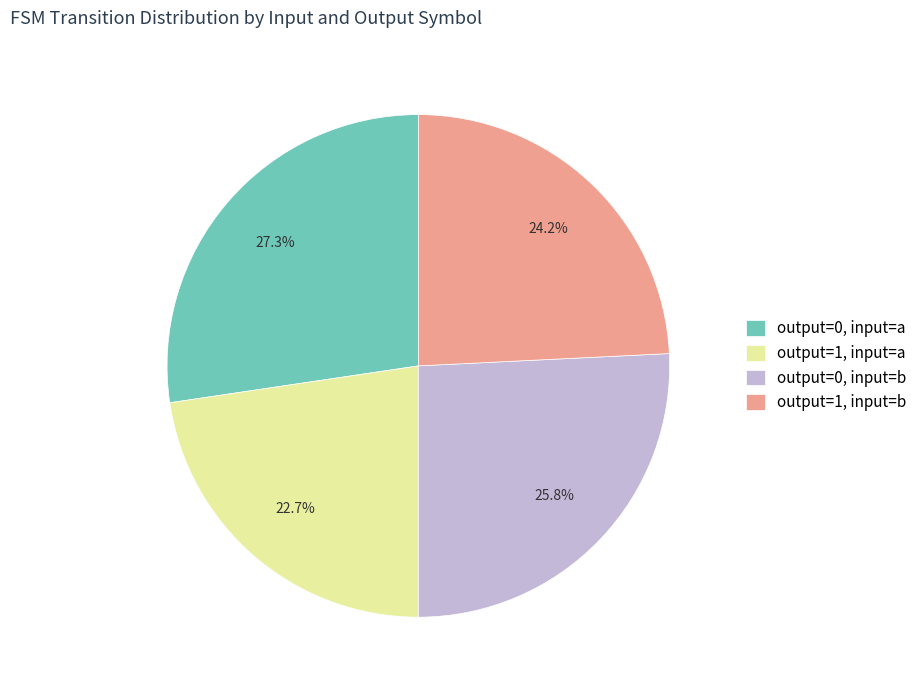

What percentage is NOT represented by output=1, input=b?

75.8%